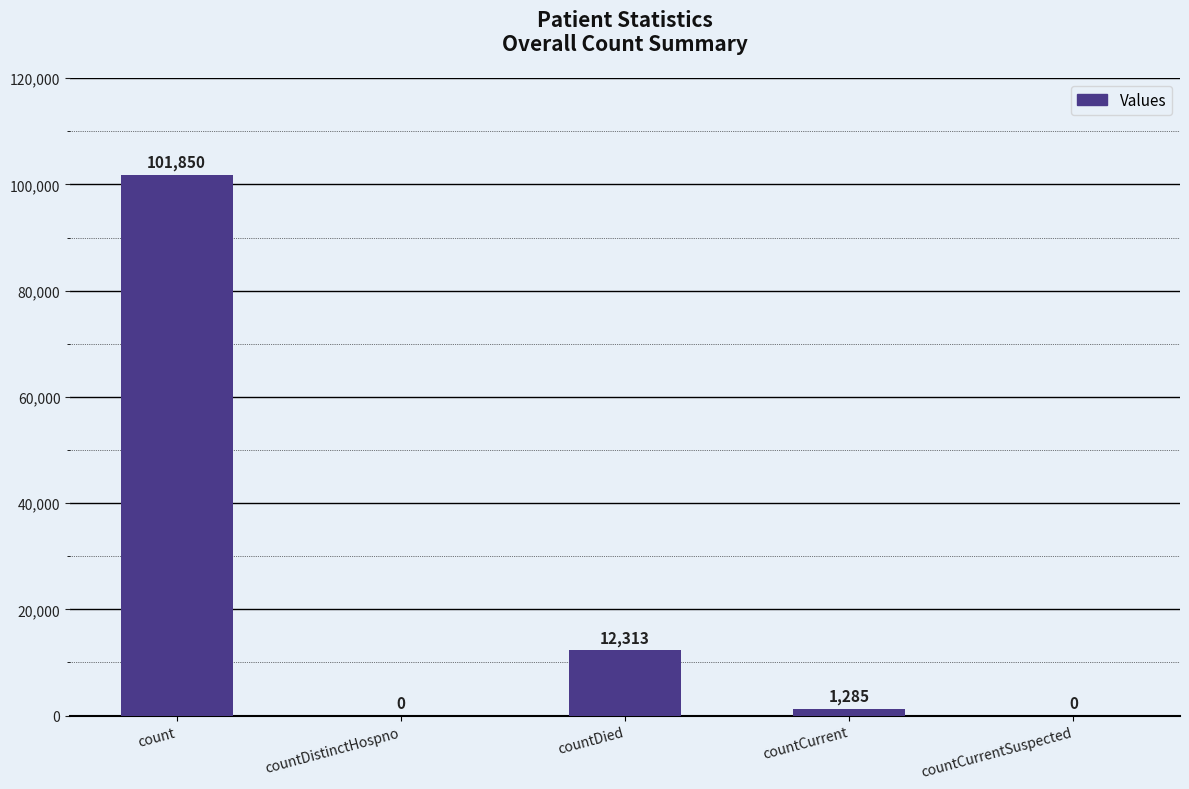

What is the sum of the values at countDistinctHospno and count?

101850